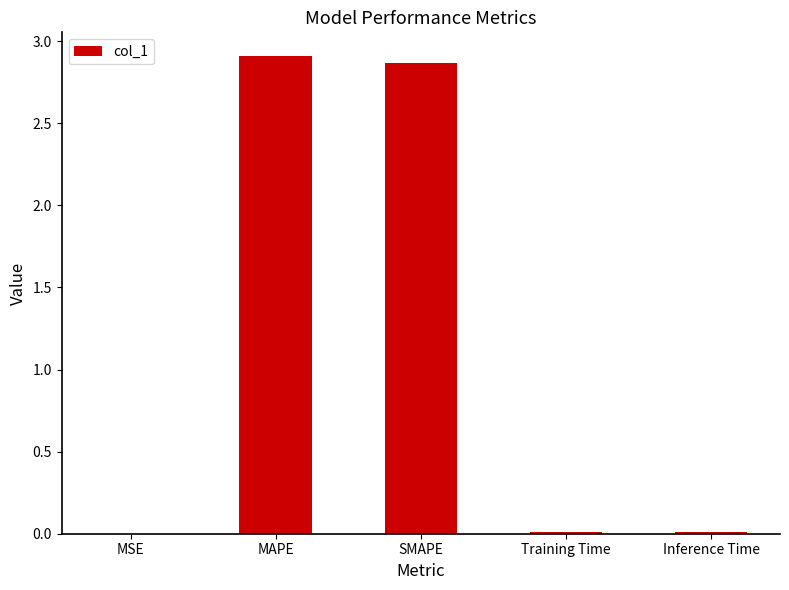

Is it true that the value at MSE is 0.0?

True